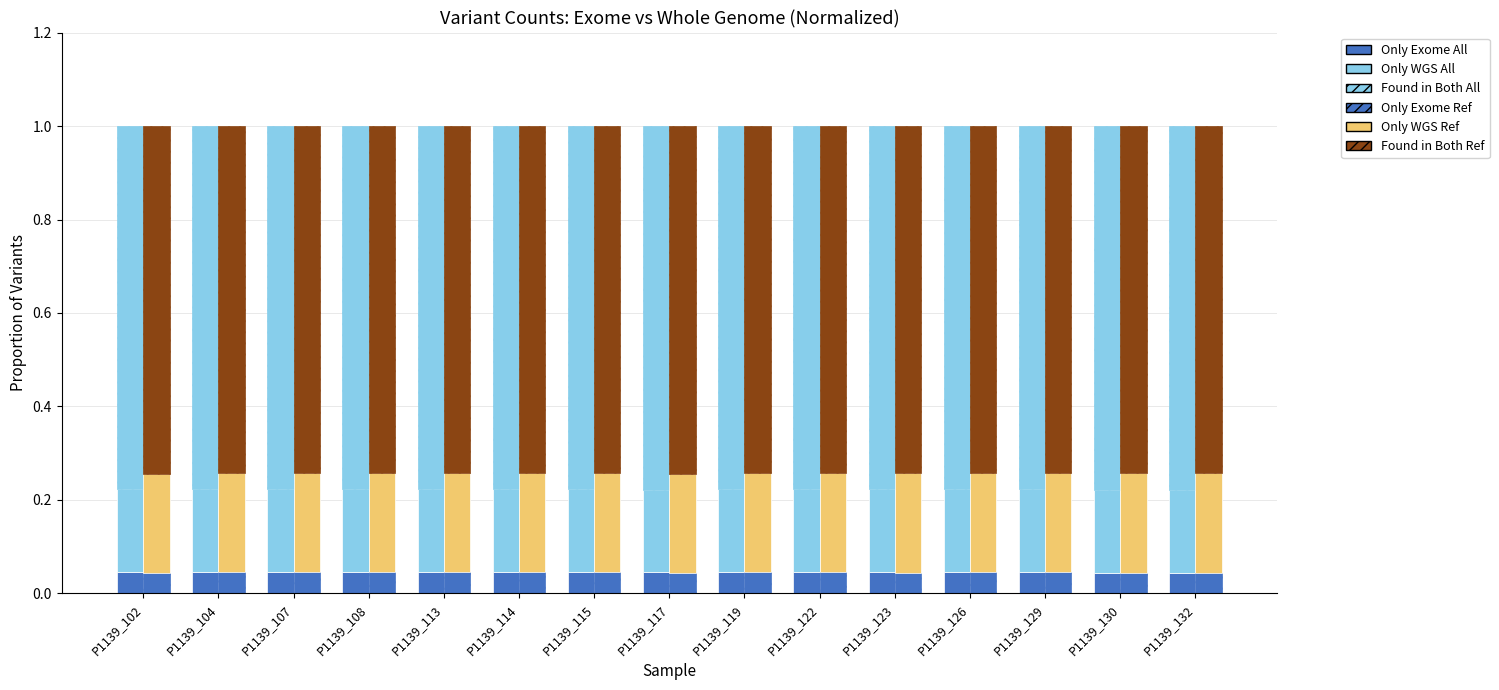

Reading right to left, transcribe all the data shown in this chart.

Only Exome All: P1139_132=0.0	P1139_130=0.0	P1139_129=0.0	P1139_126=0.0	P1139_123=0.0	P1139_122=0.0	P1139_119=0.0	P1139_117=0.0	P1139_115=0.0	P1139_114=0.0	P1139_113=0.0	P1139_108=0.0	P1139_107=0.0	P1139_104=0.0	P1139_102=0.0
Only WGS All: P1139_132=0.2	P1139_130=0.2	P1139_129=0.2	P1139_126=0.2	P1139_123=0.2	P1139_122=0.2	P1139_119=0.2	P1139_117=0.2	P1139_115=0.2	P1139_114=0.2	P1139_113=0.2	P1139_108=0.2	P1139_107=0.2	P1139_104=0.2	P1139_102=0.2
Found in Both All: P1139_132=0.8	P1139_130=0.8	P1139_129=0.8	P1139_126=0.8	P1139_123=0.8	P1139_122=0.8	P1139_119=0.8	P1139_117=0.8	P1139_115=0.8	P1139_114=0.8	P1139_113=0.8	P1139_108=0.8	P1139_107=0.8	P1139_104=0.8	P1139_102=0.8
Only Exome Ref: P1139_132=0.0	P1139_130=0.0	P1139_129=0.0	P1139_126=0.0	P1139_123=0.0	P1139_122=0.0	P1139_119=0.0	P1139_117=0.0	P1139_115=0.0	P1139_114=0.0	P1139_113=0.0	P1139_108=0.0	P1139_107=0.0	P1139_104=0.0	P1139_102=0.0
Only WGS Ref: P1139_132=0.2	P1139_130=0.2	P1139_129=0.2	P1139_126=0.2	P1139_123=0.2	P1139_122=0.2	P1139_119=0.2	P1139_117=0.2	P1139_115=0.2	P1139_114=0.2	P1139_113=0.2	P1139_108=0.2	P1139_107=0.2	P1139_104=0.2	P1139_102=0.2
Found in Both Ref: P1139_132=0.7	P1139_130=0.7	P1139_129=0.7	P1139_126=0.7	P1139_123=0.7	P1139_122=0.7	P1139_119=0.7	P1139_117=0.7	P1139_115=0.7	P1139_114=0.7	P1139_113=0.7	P1139_108=0.7	P1139_107=0.7	P1139_104=0.7	P1139_102=0.7